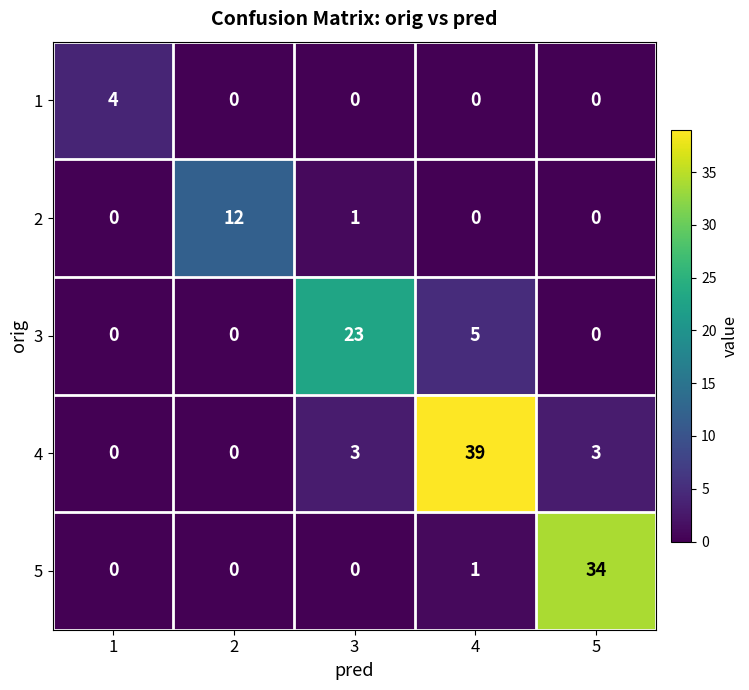

How many values in the 5 series exceed 0?

2